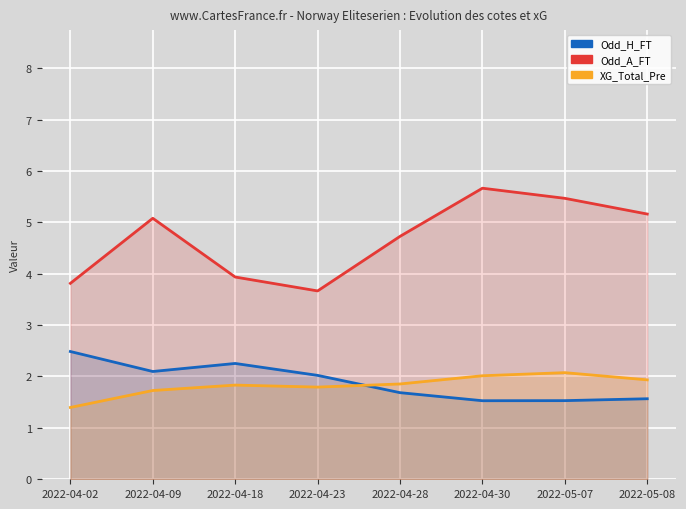

What is the value of the XG_Total_Pre point at the 3rd from the left?

1.8